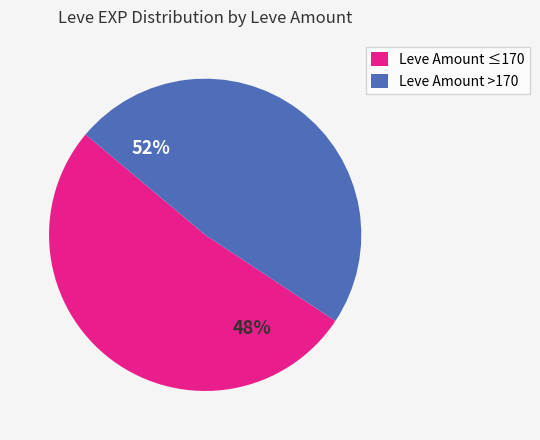

How many segments does this pie chart have?

2